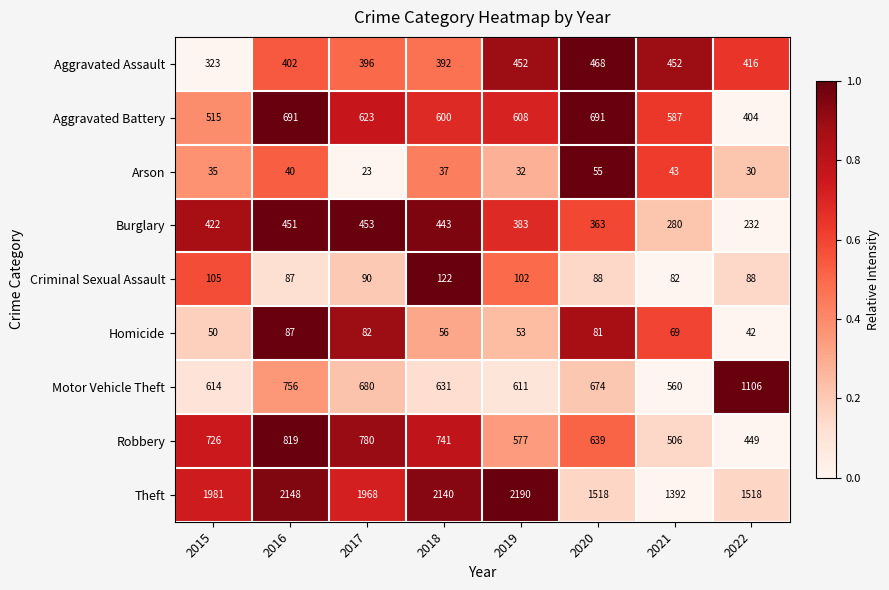

Where does the Arson series first go above 37?

2016